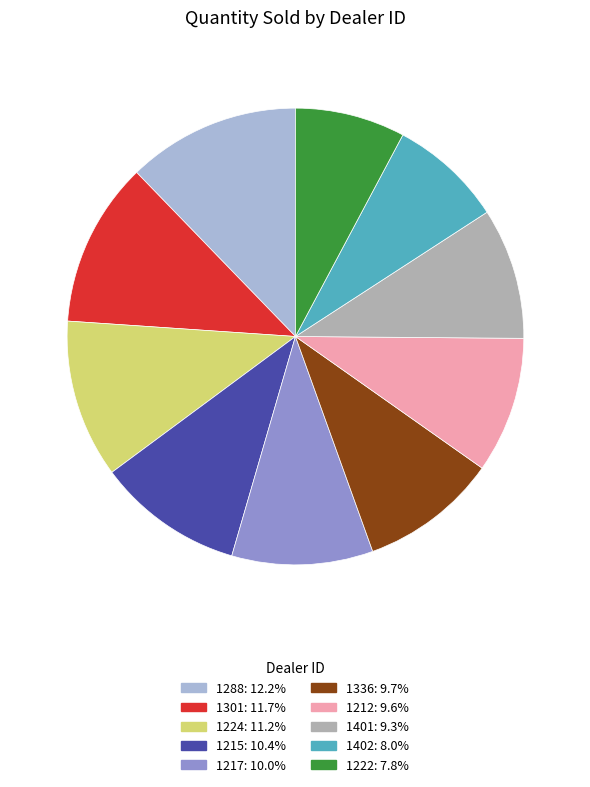

What is the ratio of the value at 1212 to the value at 1288?

0.8